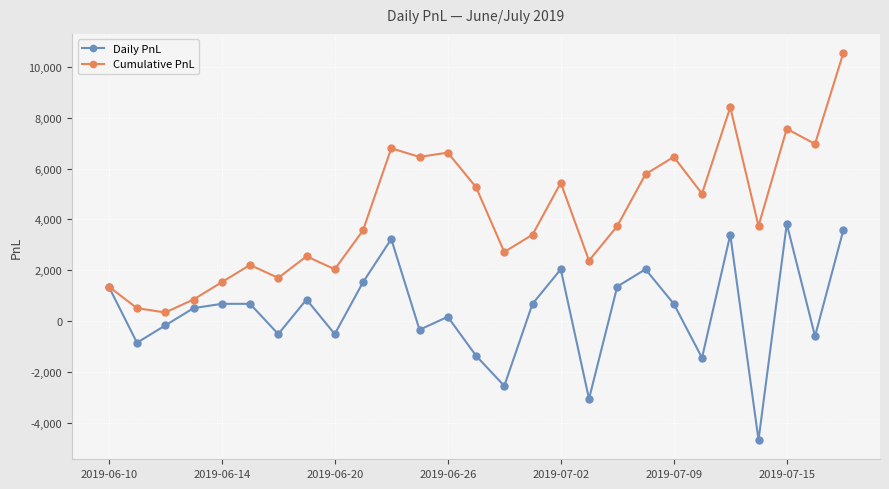

What is the maximum value shown in the chart?

10540